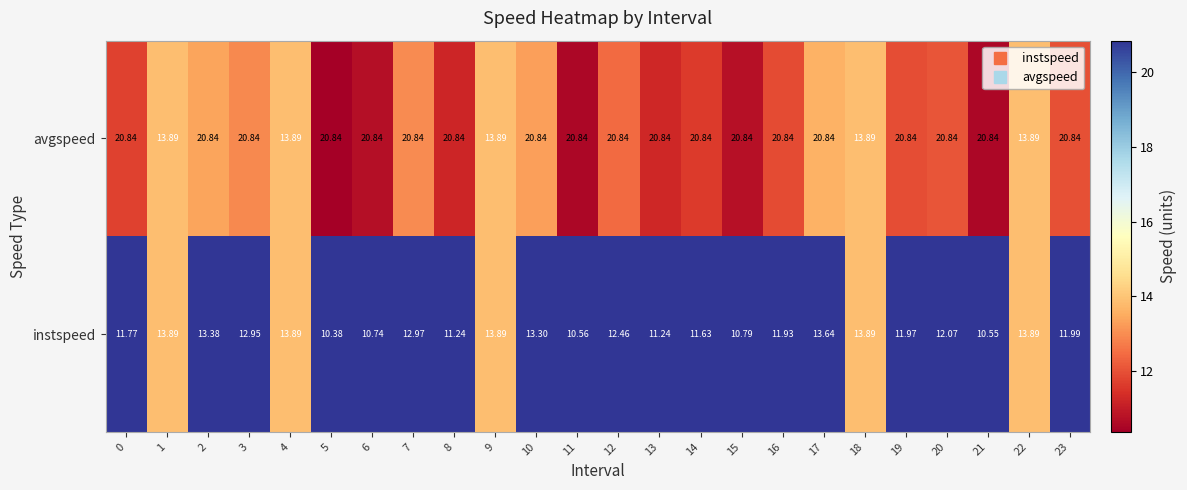

Which series has the largest range (max minus min)?

avgspeed